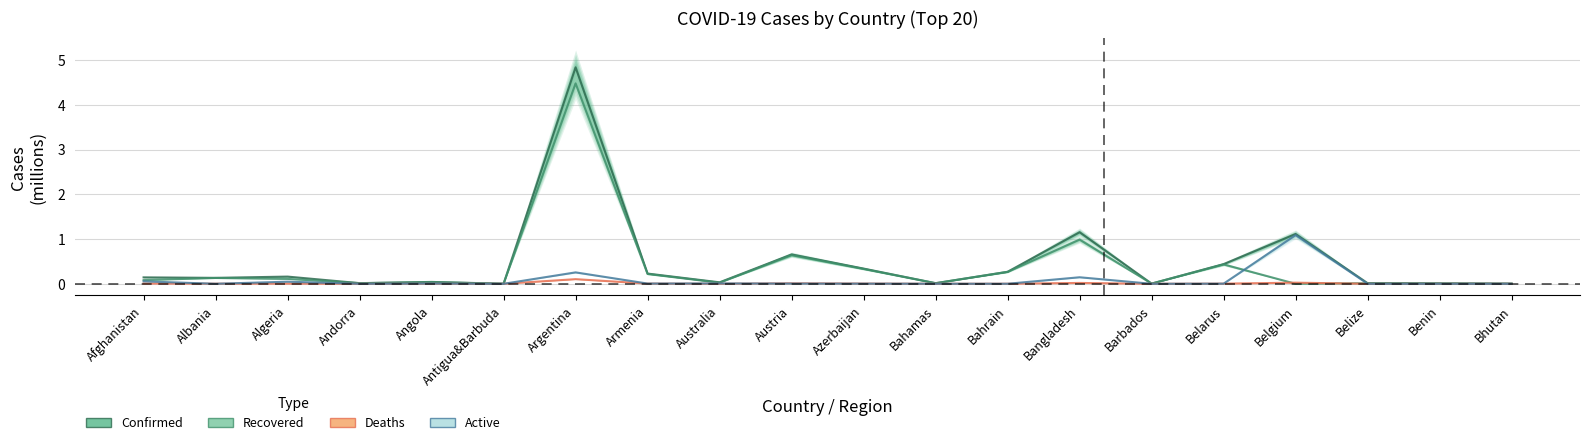

Which series has the largest total across all categories?

Confirmed